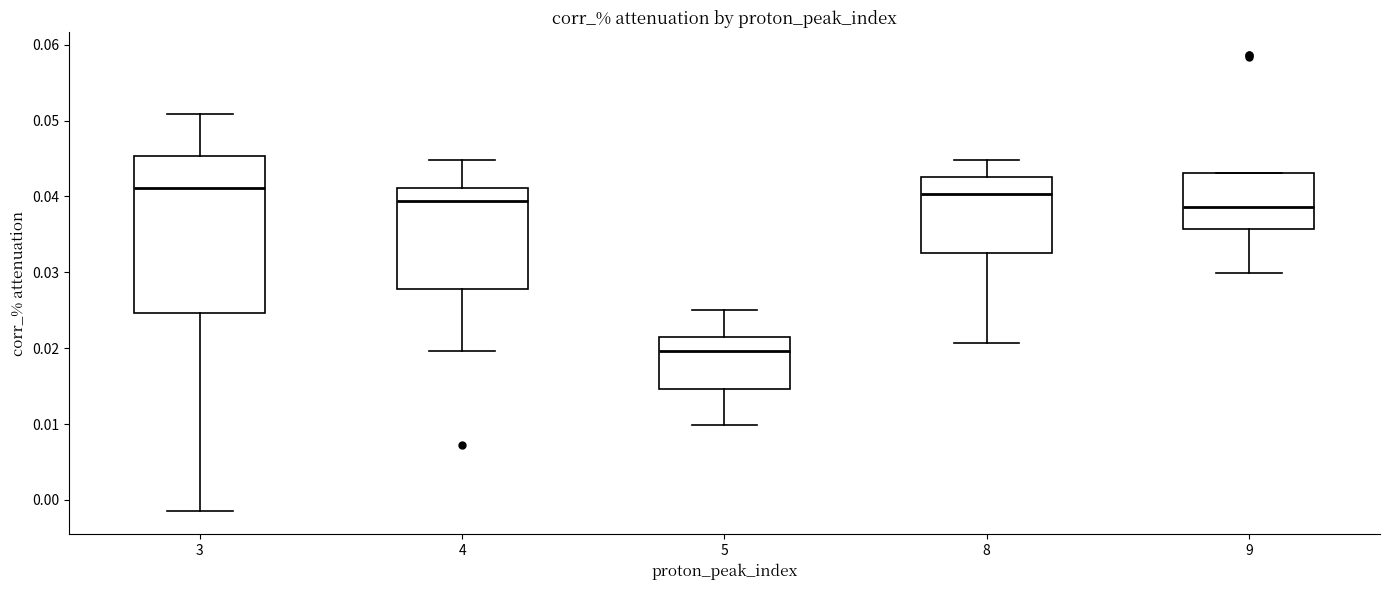

Where does the upper whisker of the box at x = 4 end on the y-axis? The values are not printed on the chart, so give them approximately, as read against the axis.

0.045